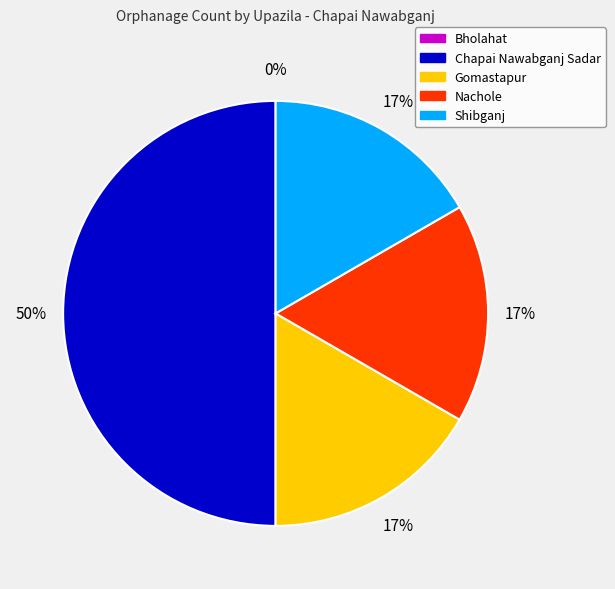

How many slices are in this pie chart?

5